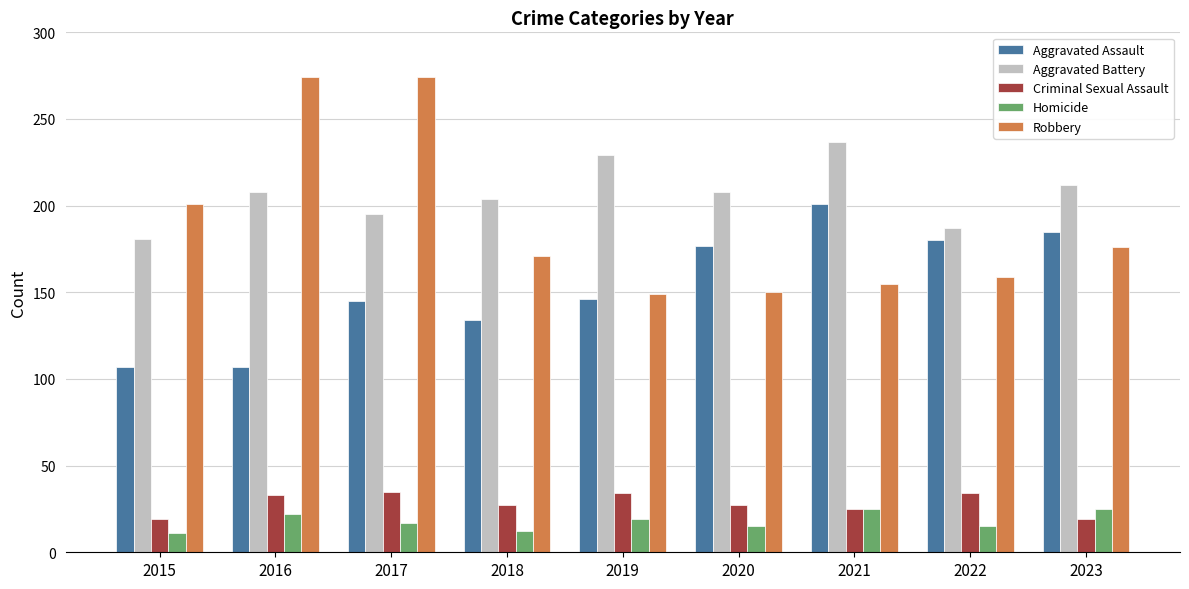

True or false: Aggravated Battery has a value of 387 at 2021.

False